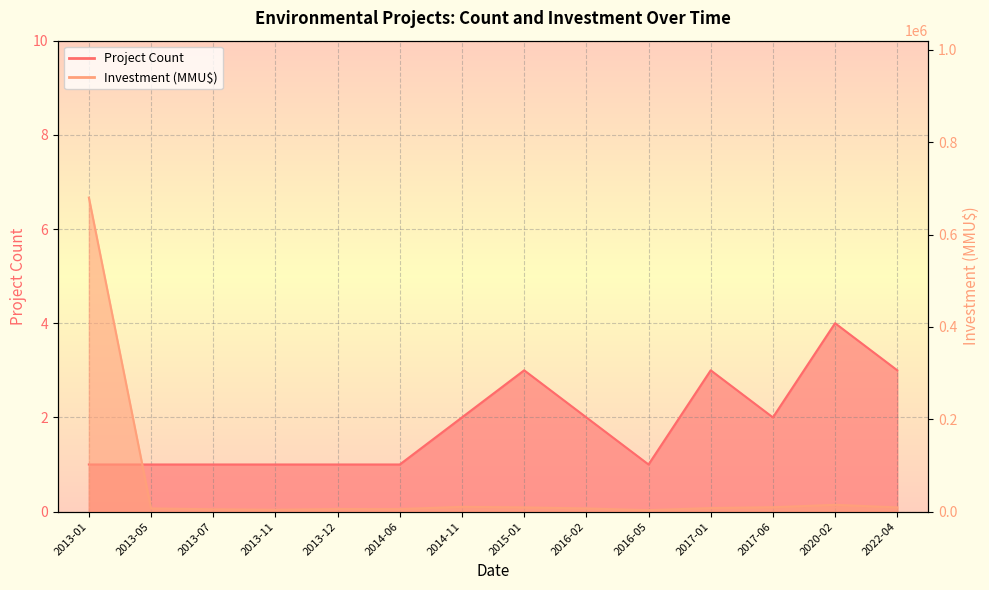

At which category is the sum across all series the highest?

2013-01